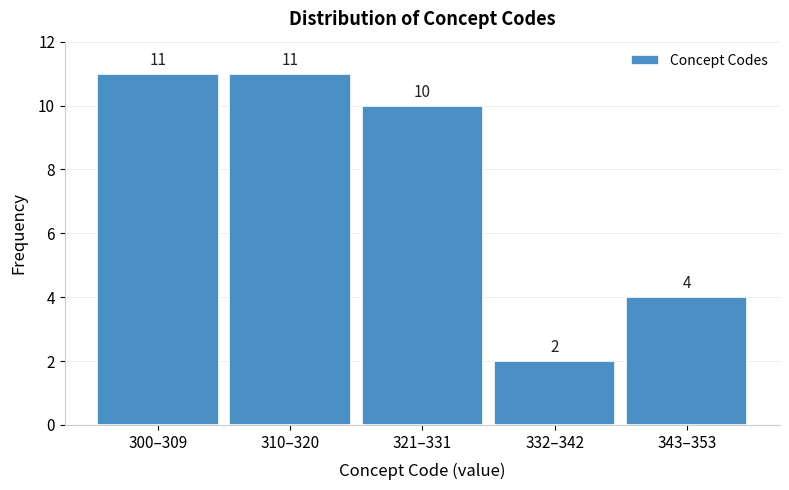

Reading left to right, what are all the values shown in this chart?

300–309=11	310–320=11	321–331=10	332–342=2	343–353=4